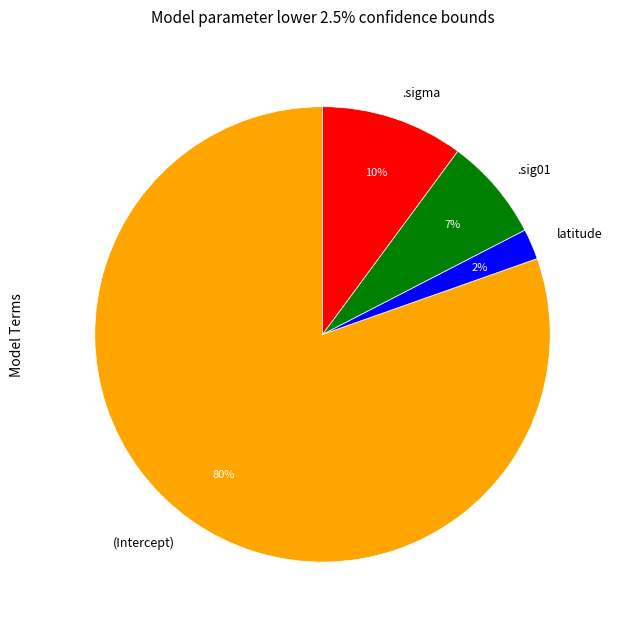

Is .sig01 the majority of the pie?

No